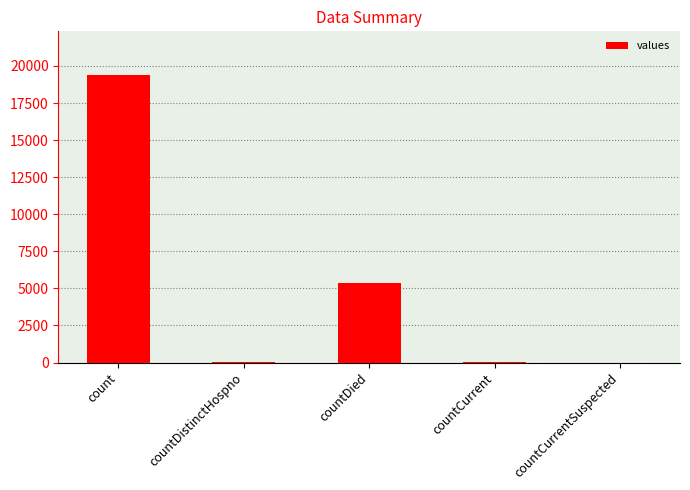

What is the maximum value shown in the chart?

19420